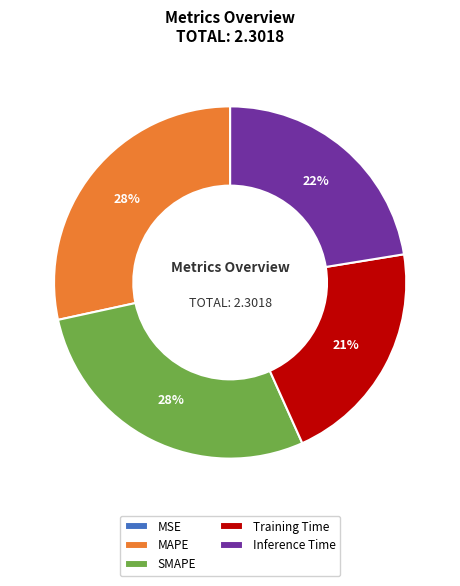

Is there a majority slice in this chart?

No